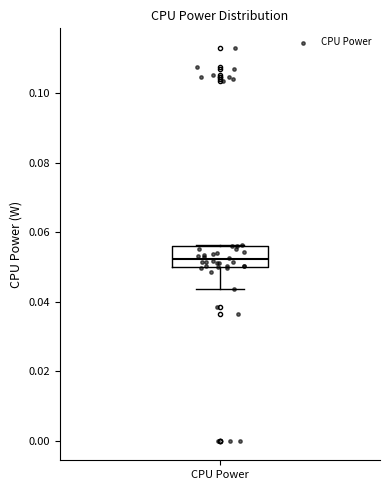

Read this box plot against the y-axis: the position of the median line, the range covered by the box, and the ends of both whiskers. The values are not printed on the chart, so give them approximately, as read against the axis.

median 0.052, box 0.050 to 0.056, whiskers 0.044 to 0.056